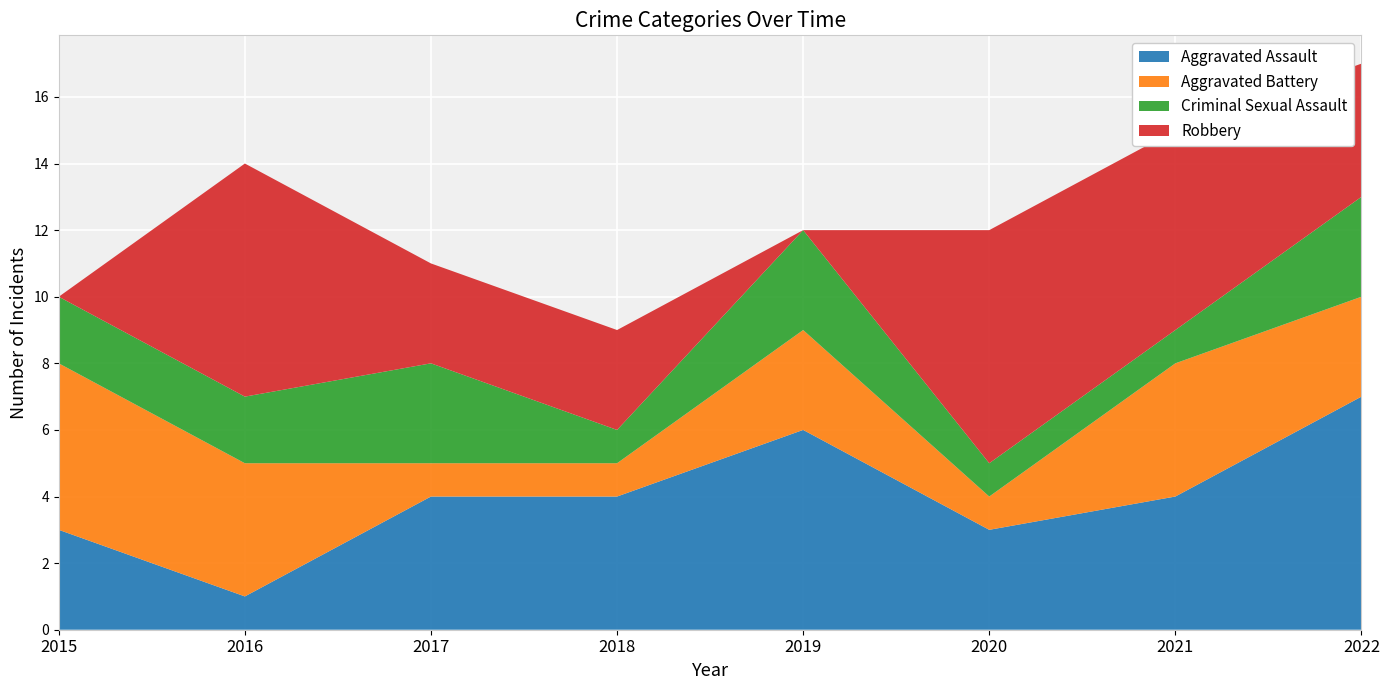

Reading right to left, list all the values displayed in this chart.

Aggravated Assault: 2022=7	2021=4	2020=3	2019=6	2018=4	2017=4	2016=1	2015=3
Aggravated Battery: 2022=3	2021=4	2020=1	2019=3	2018=1	2017=1	2016=4	2015=5
Criminal Sexual Assault: 2022=3	2021=1	2020=1	2019=3	2018=1	2017=3	2016=2	2015=2
Robbery: 2022=4	2021=6	2020=7	2019=0	2018=3	2017=3	2016=7	2015=0